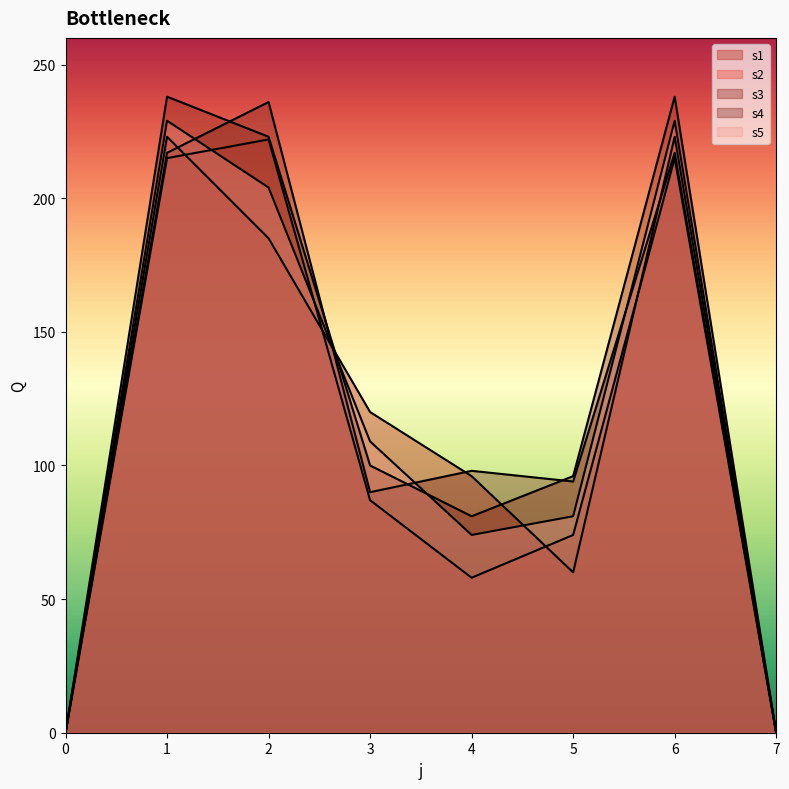

Rank the series by their maximum value, from highest to lowest.

s3, s4, s5, s1, s2